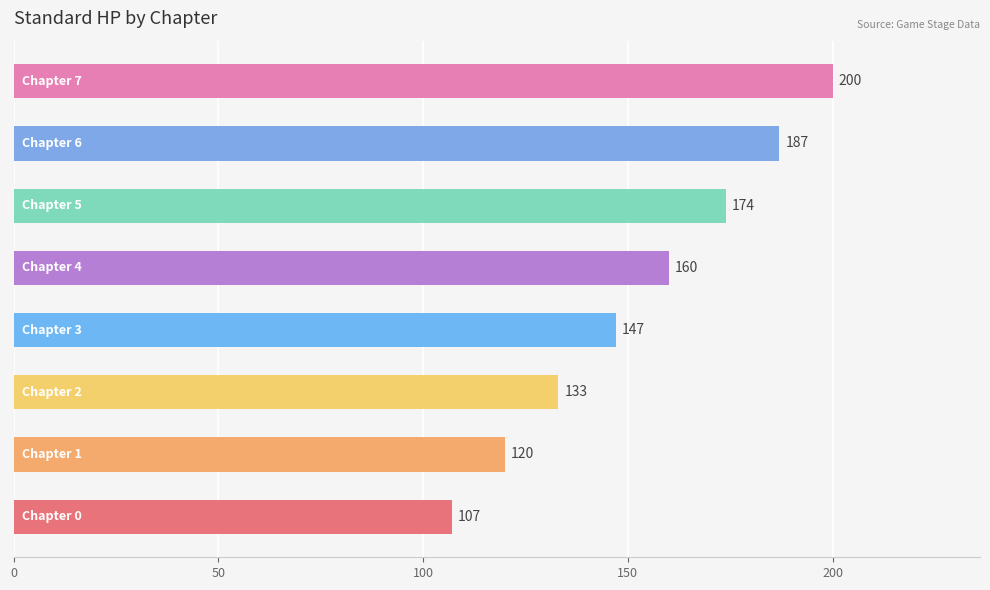

What is the average value?

154